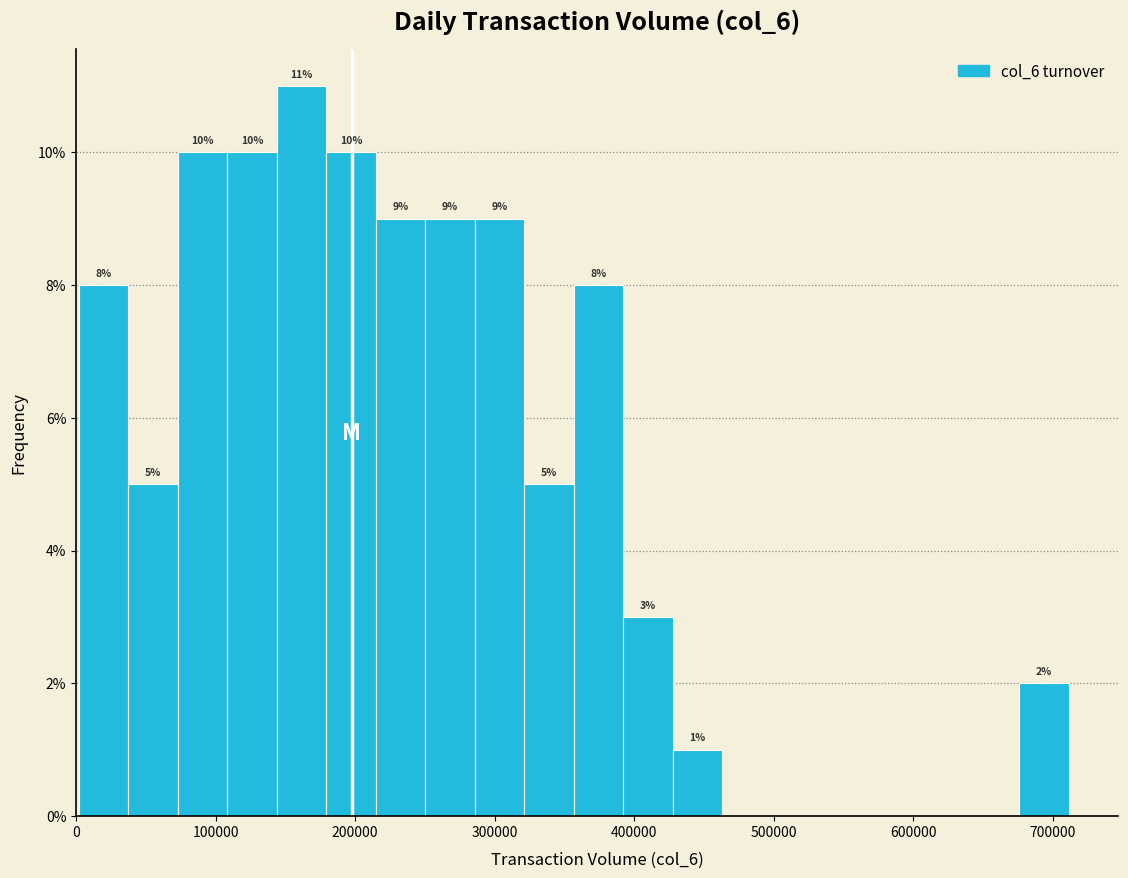

Around what value on the x-axis is the tallest bar? Give the approximate position of its centre, as read against the axis.

160000